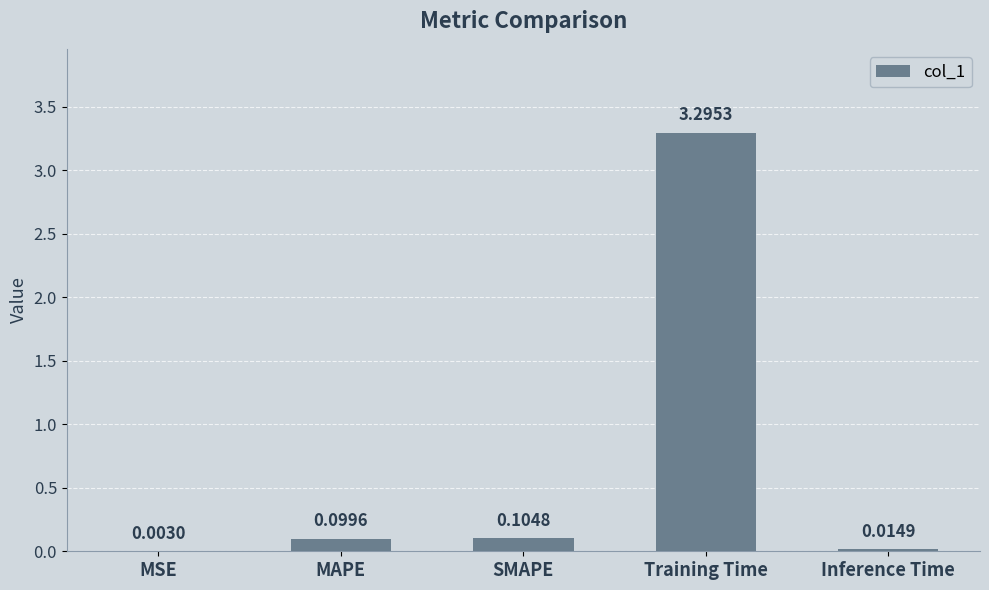

At which category does the chart reach its peak across all series?

Training Time